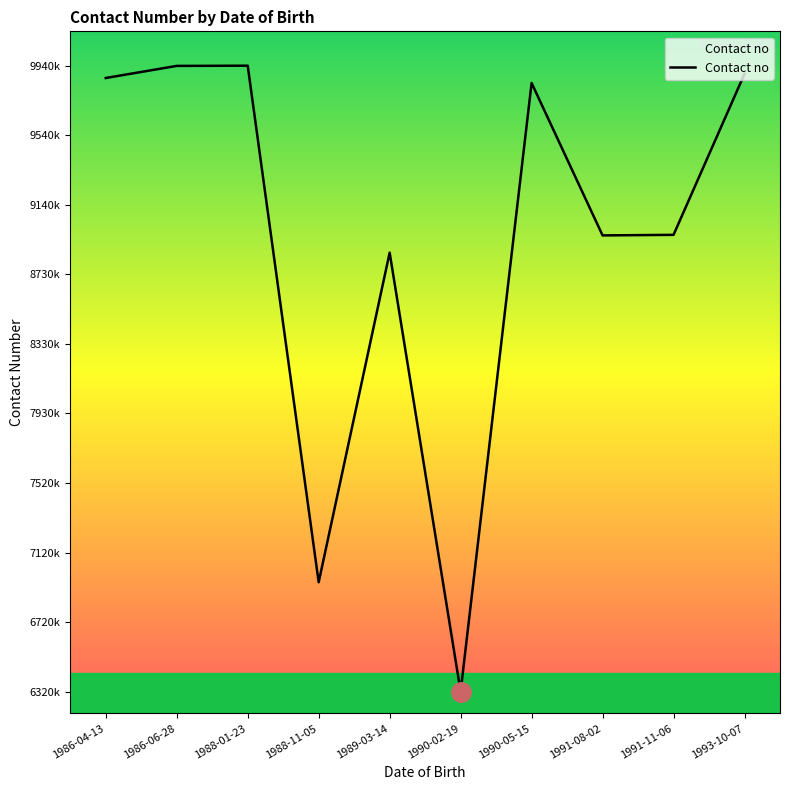

What is the change in value from 1990-02-19 to 1990-05-15?

+3524208460